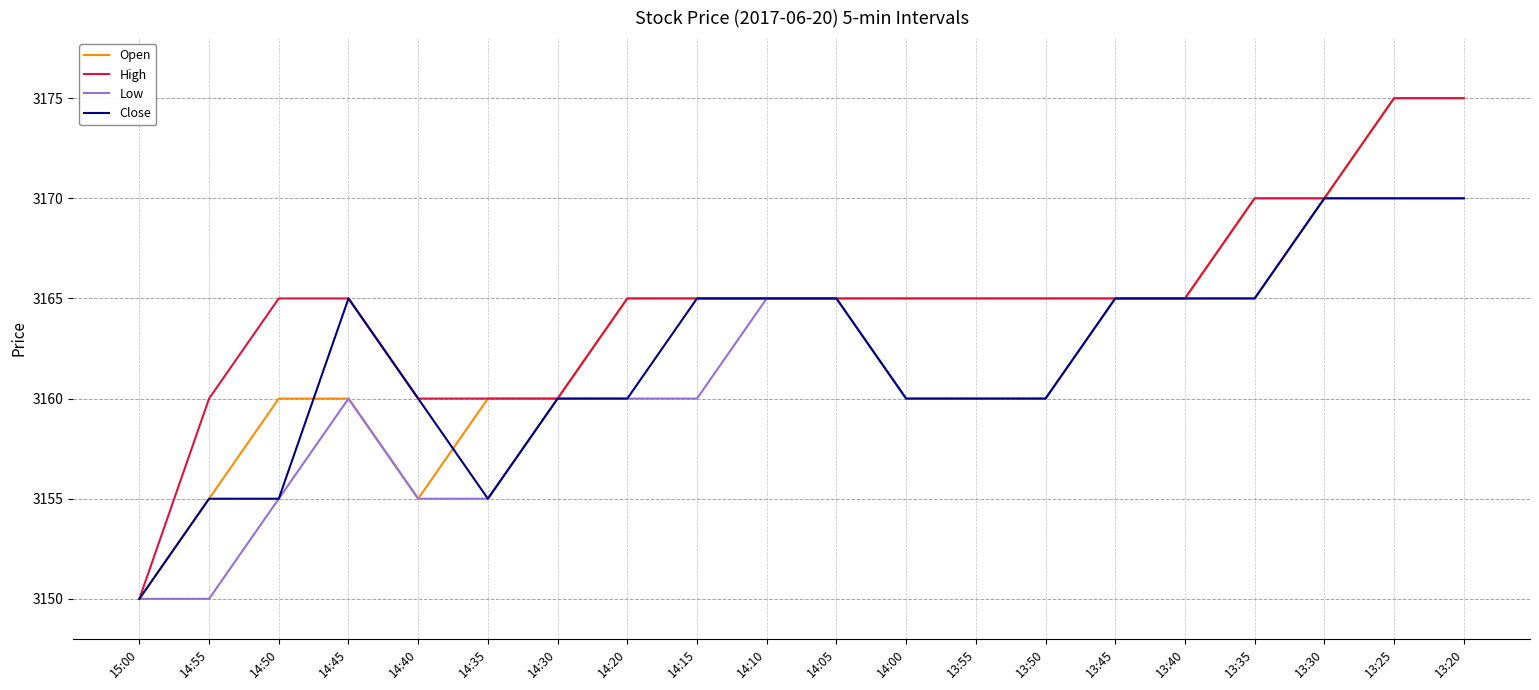

What are all the series names shown in the legend?

Open, High, Low, Close